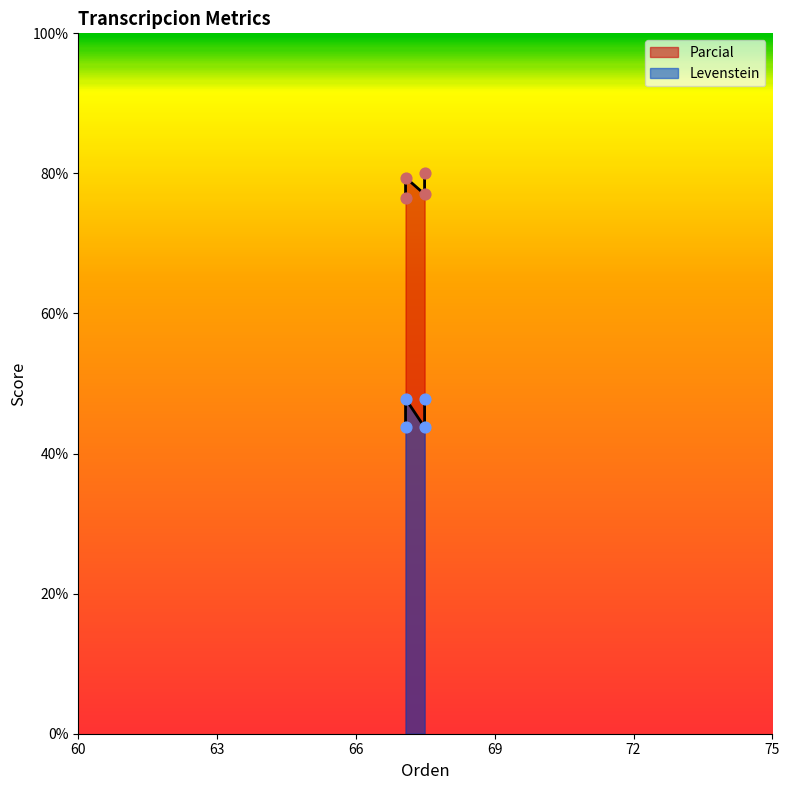

Which series has the largest Y range (max minus min)?

Levenstein